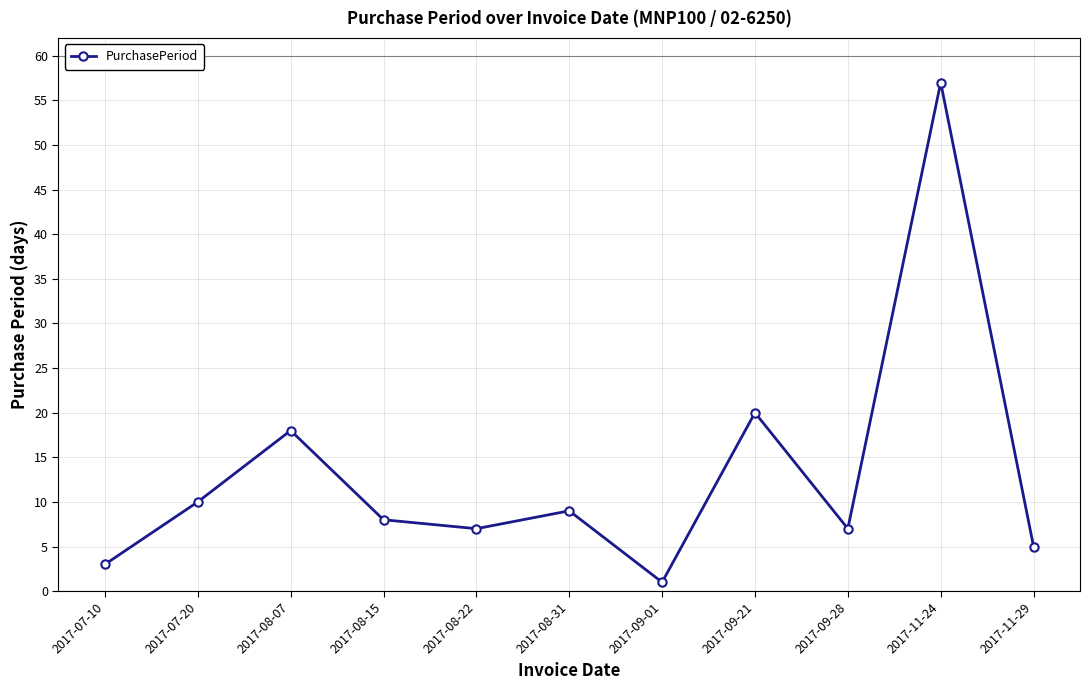

Which label corresponds to the largest value in the chart?

2017-11-24